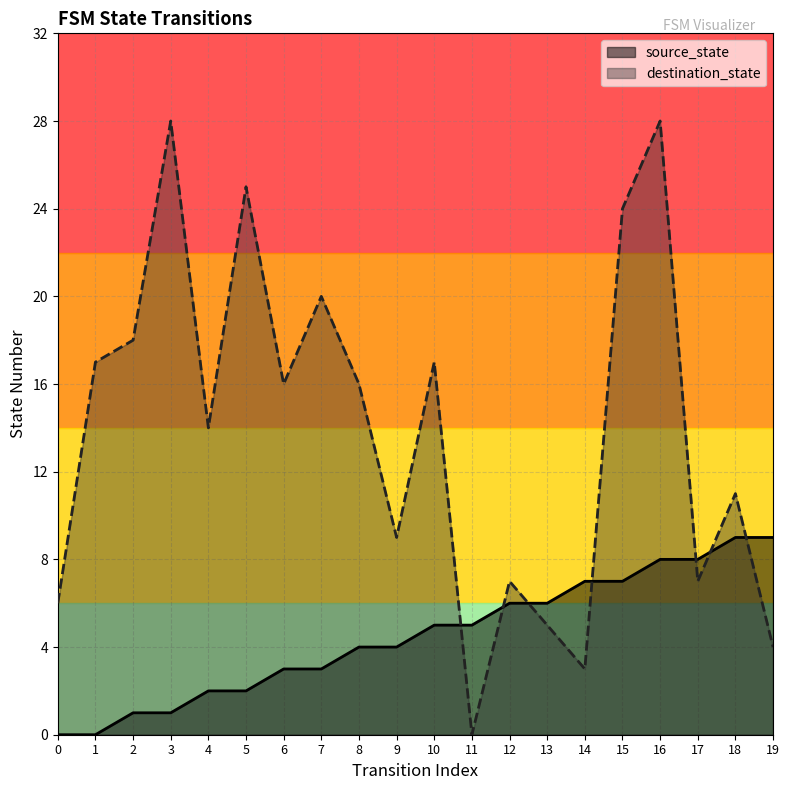

What is the maximum value shown in the chart?

28